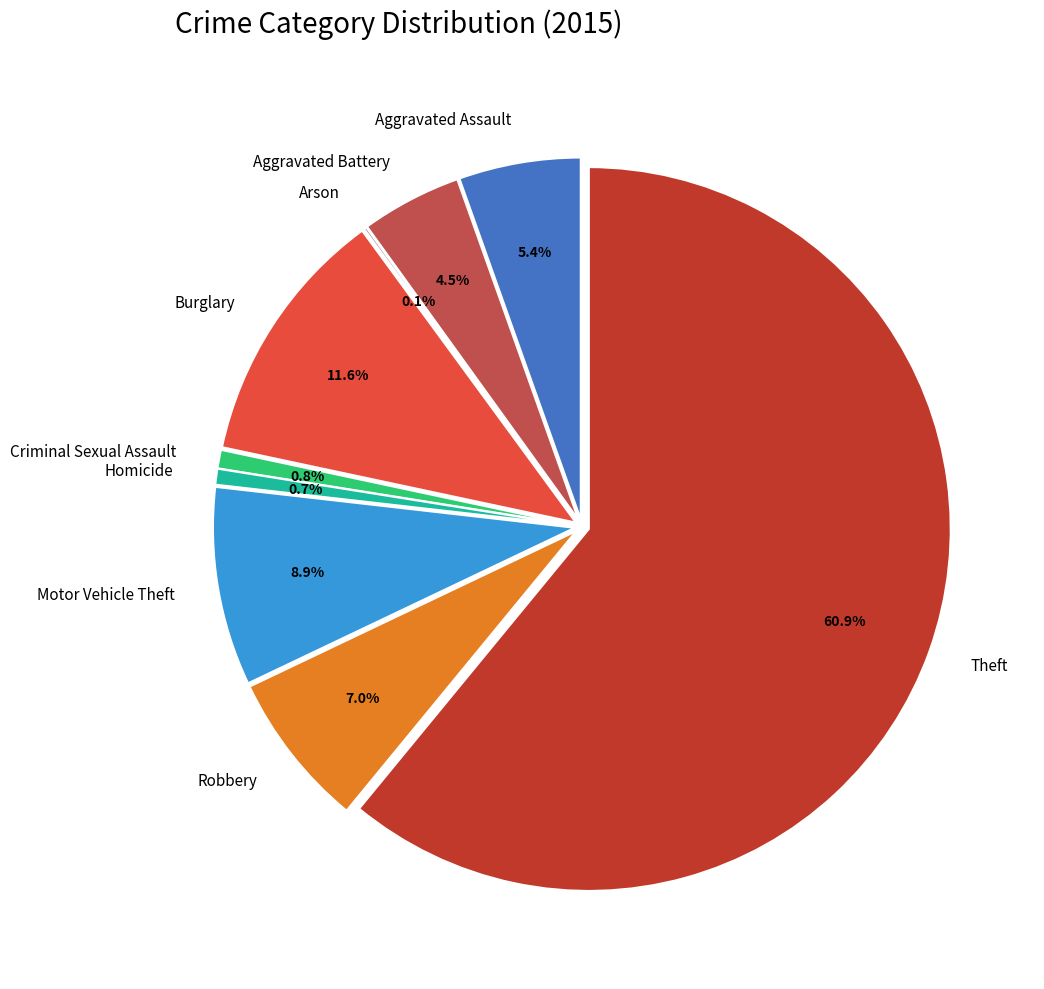

Is it true that Homicide is 8% of the pie?

False